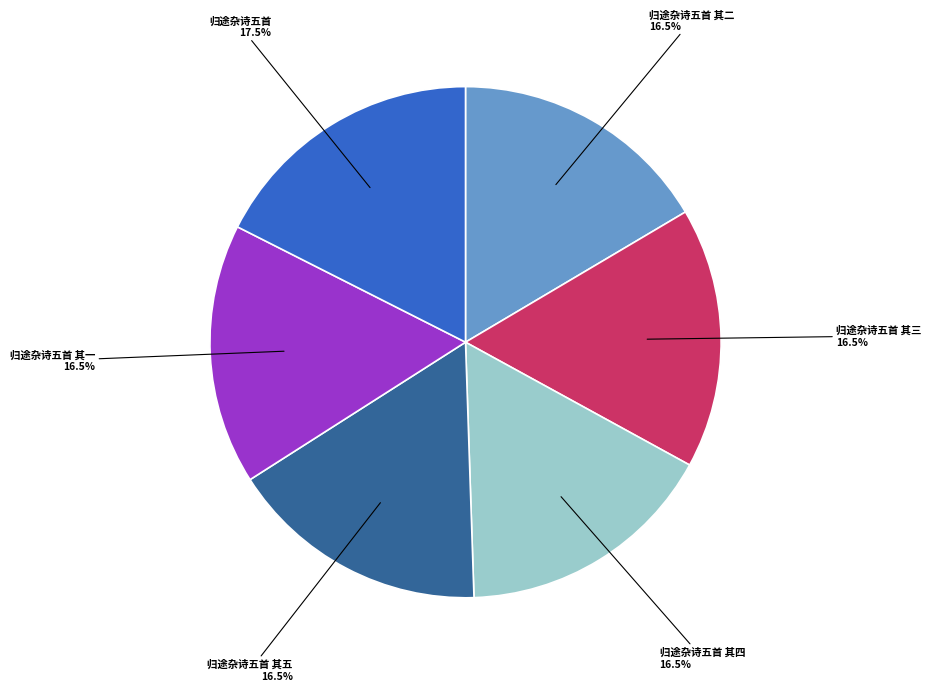

What is the ratio of the value at 归途杂诗五首 其三 to the value at 归途杂诗五首 其二?

1.0